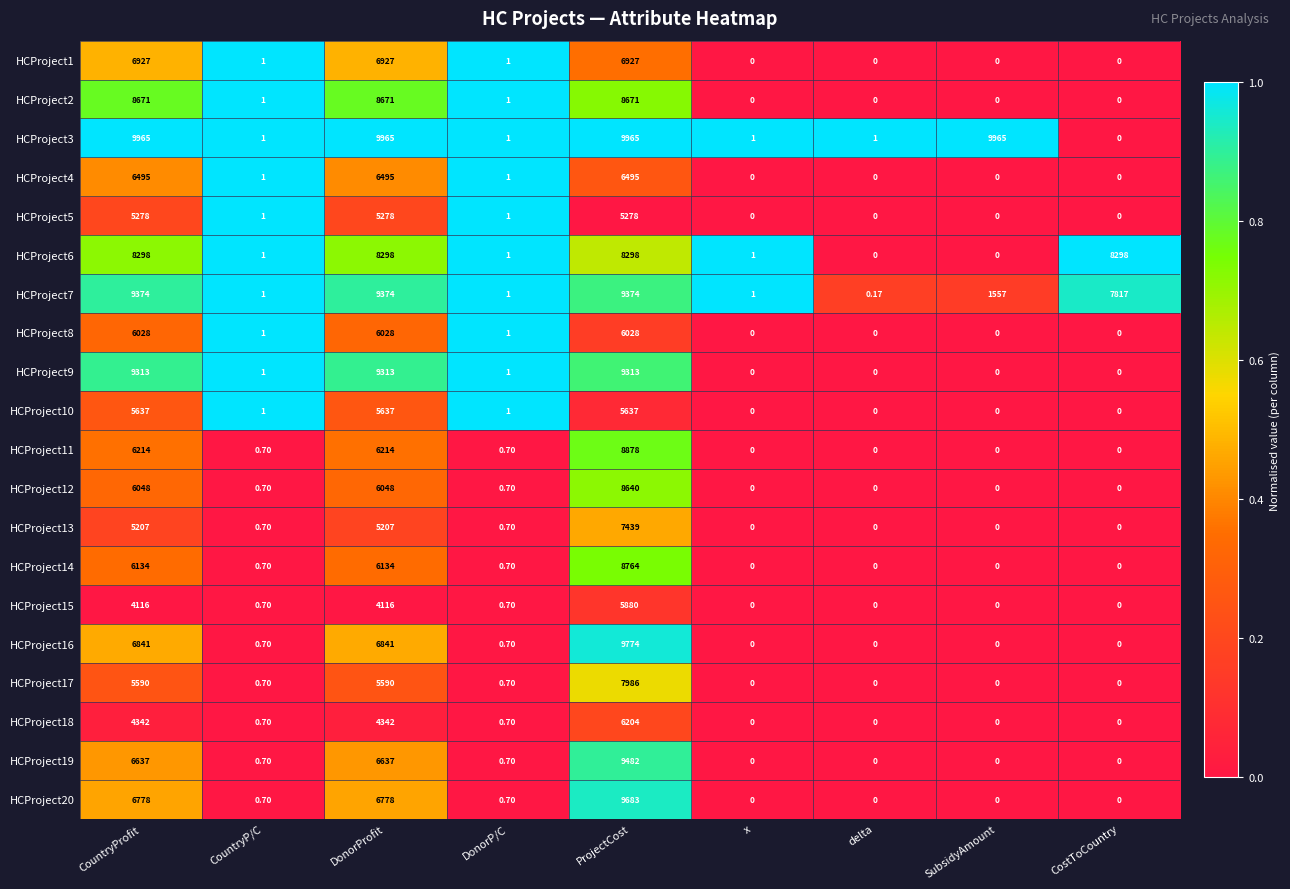

How many distinct data groups are displayed?

20